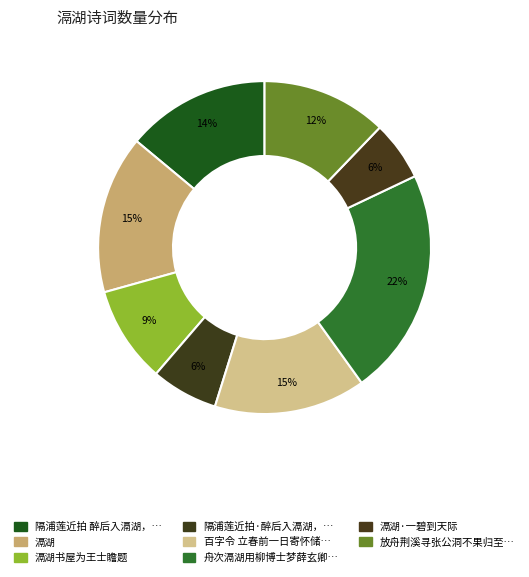

Which category has the biggest portion of the pie?

舟次滆湖用柳博士梦薛玄卿…